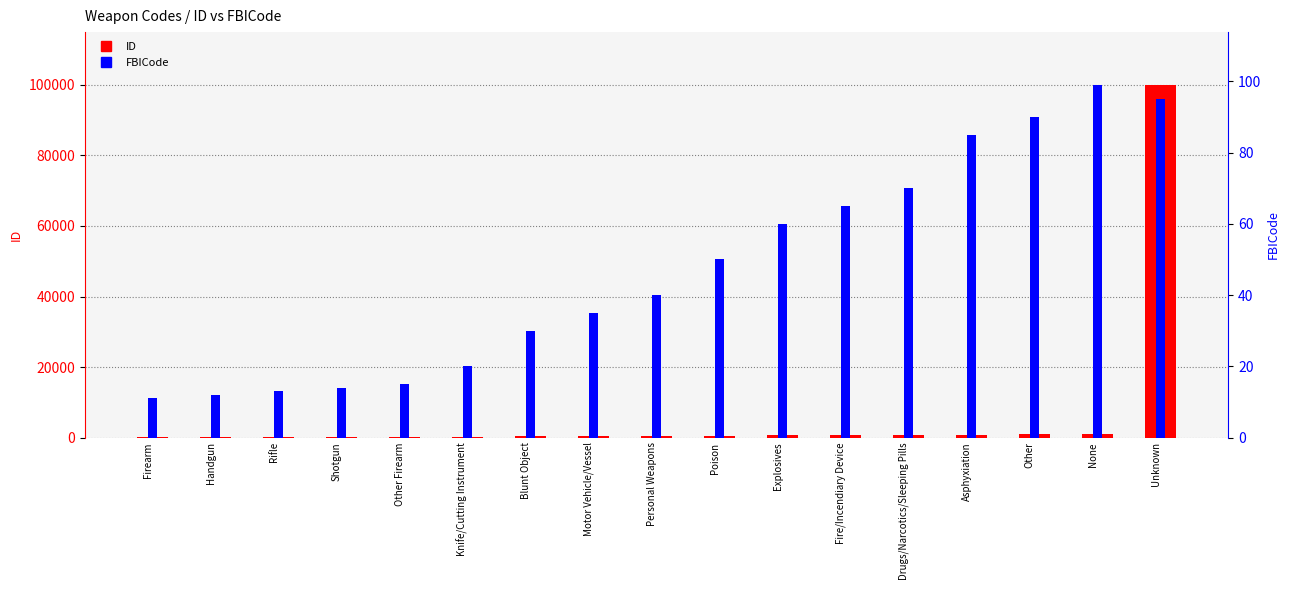

What is the difference between the maximum and minimum values in the FBICode series?

88